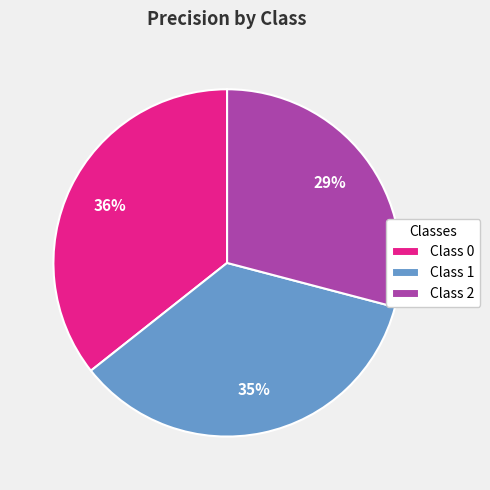

To the nearest percent, what is the combined percentage of Class 1 and Class 0?

71%